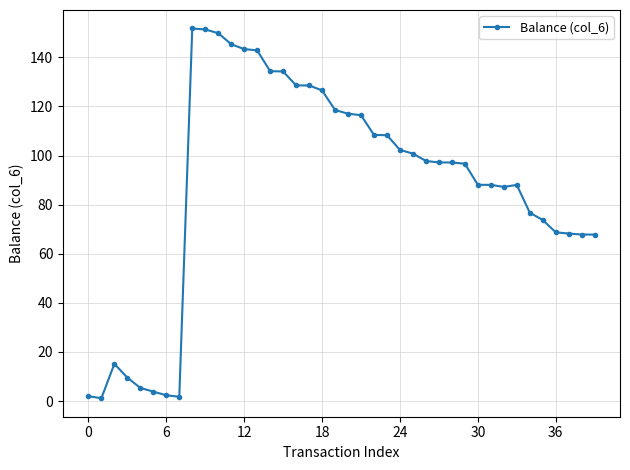

What is the difference between the maximum and minimum values?

150.6